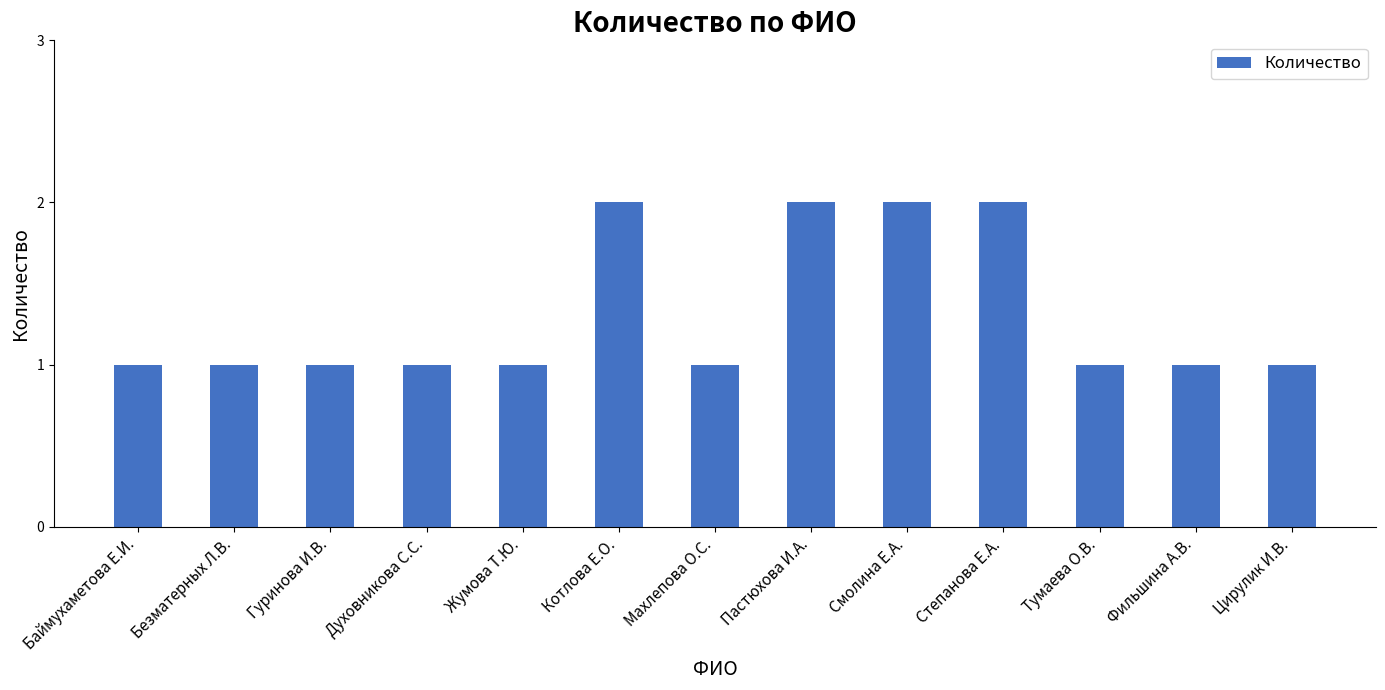

True or false: the data shows 1 at Баймухаметова Е.И..

True